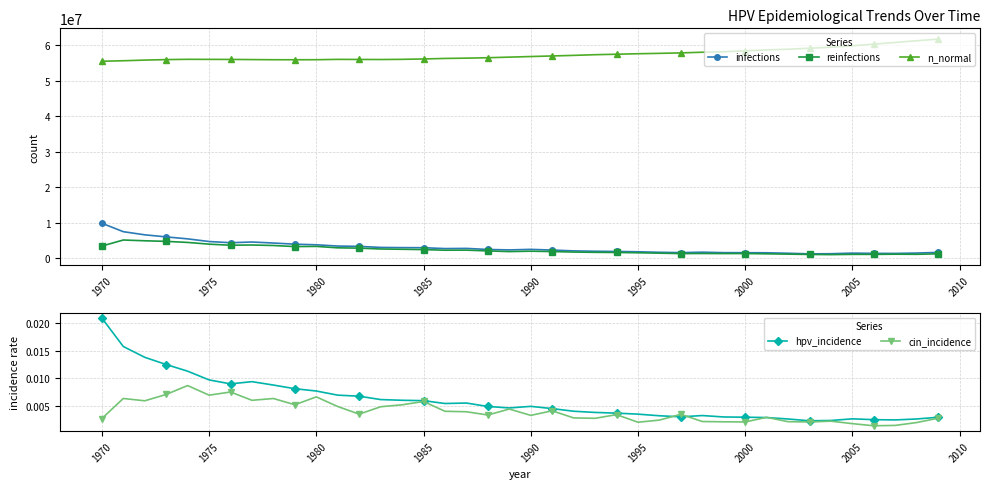

At how many categories does at least one series exceed 55132697?

40